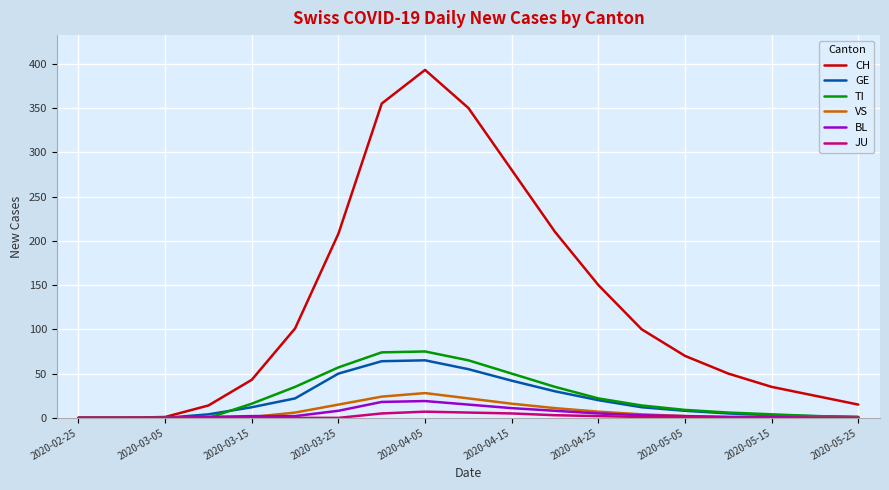

Which series has the largest total across all categories?

CH